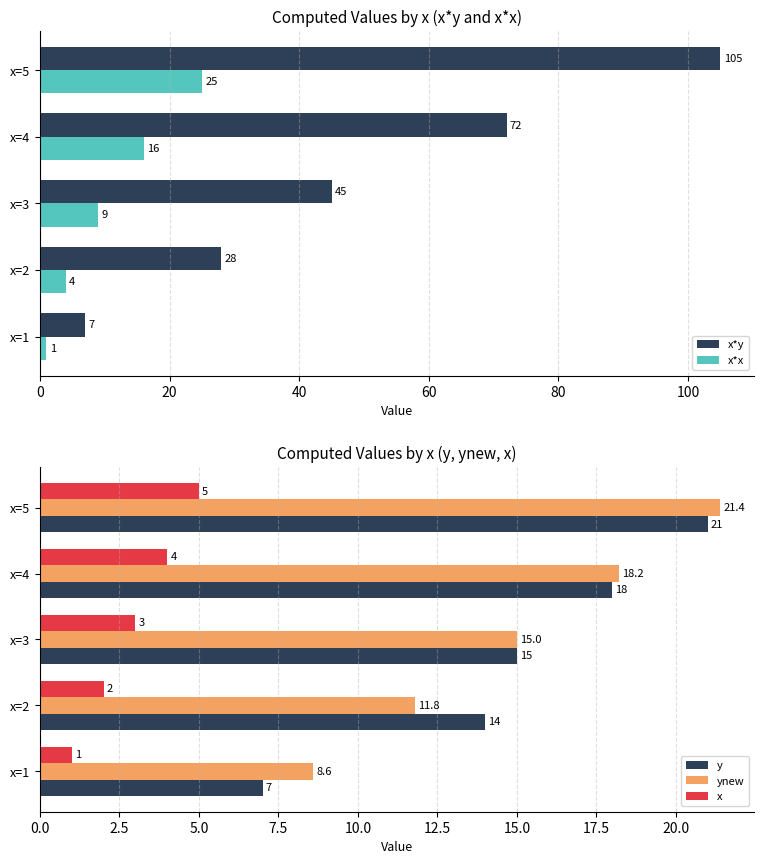

Count the number of data series in this chart.

5